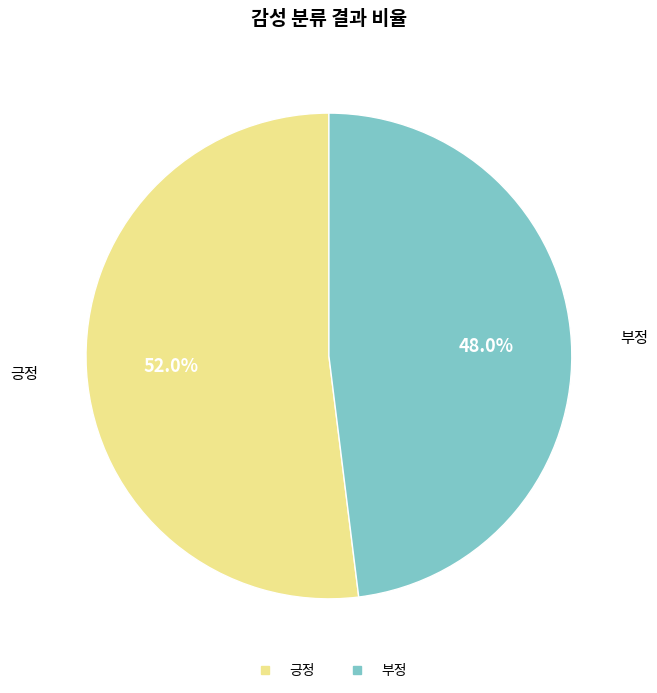

What is the largest slice in the pie chart?

긍정